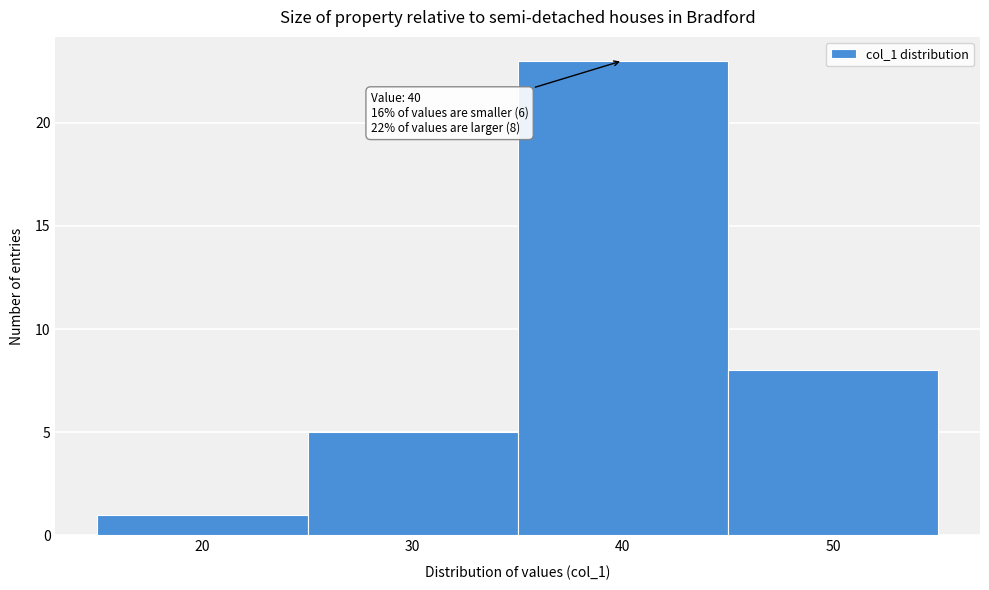

Over which range of the x-axis is the bar tallest?

35 to 45